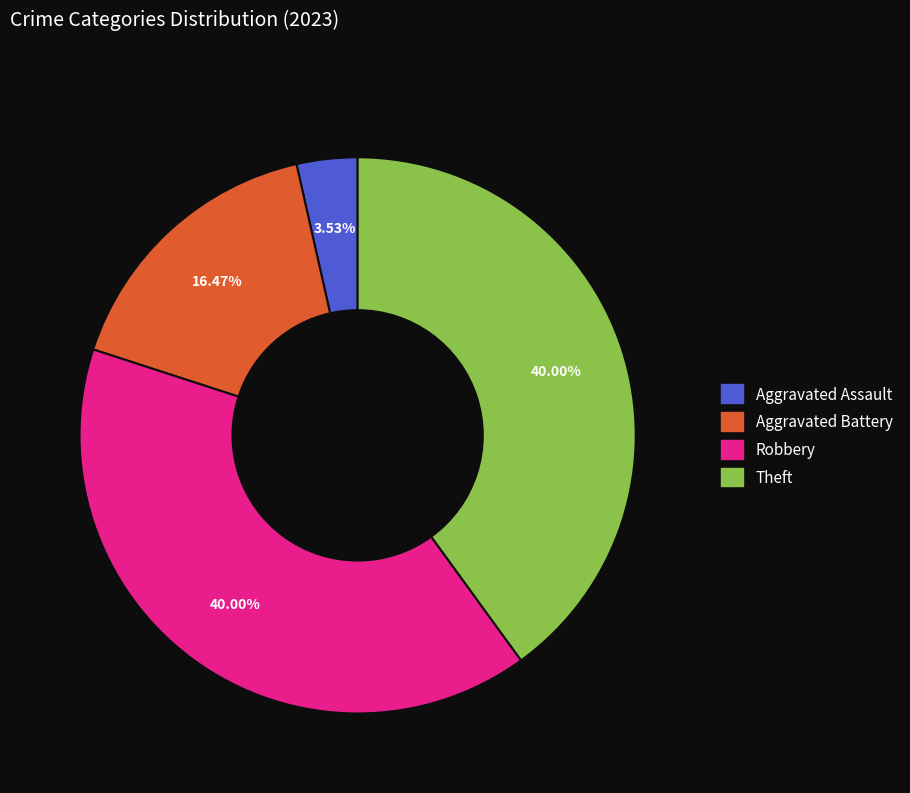

Is there a majority slice in this chart?

No